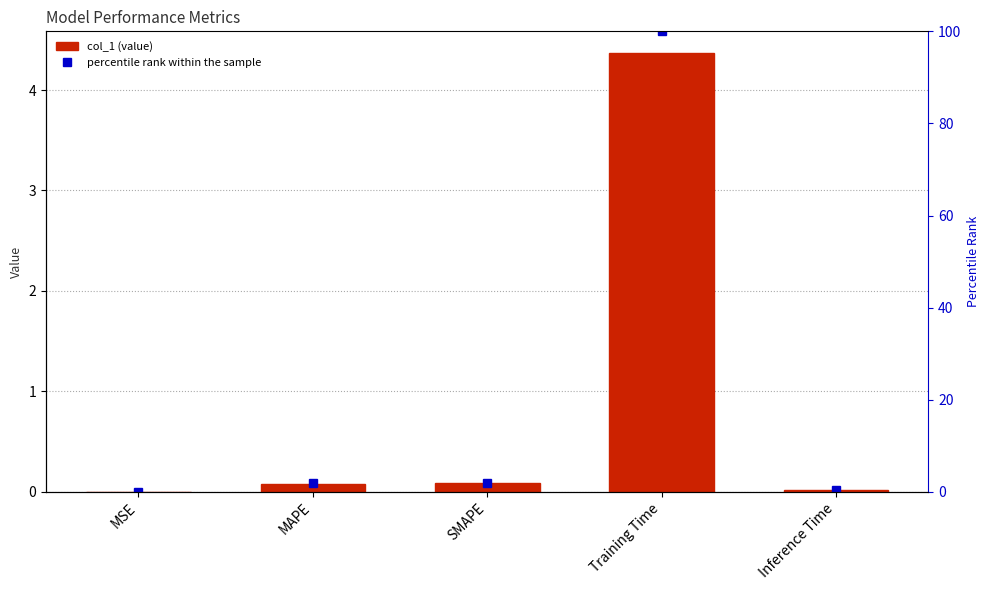

At which category does the chart reach its peak across all series?

Training Time